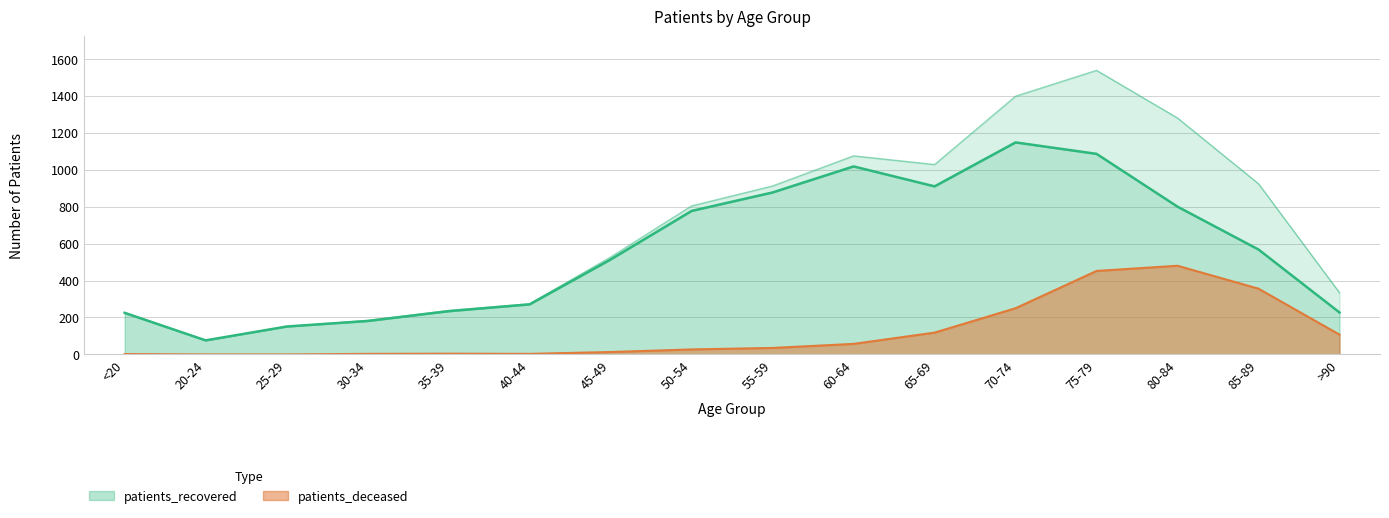

What are all the series names shown in the legend?

patients_recovered, patients_deceased